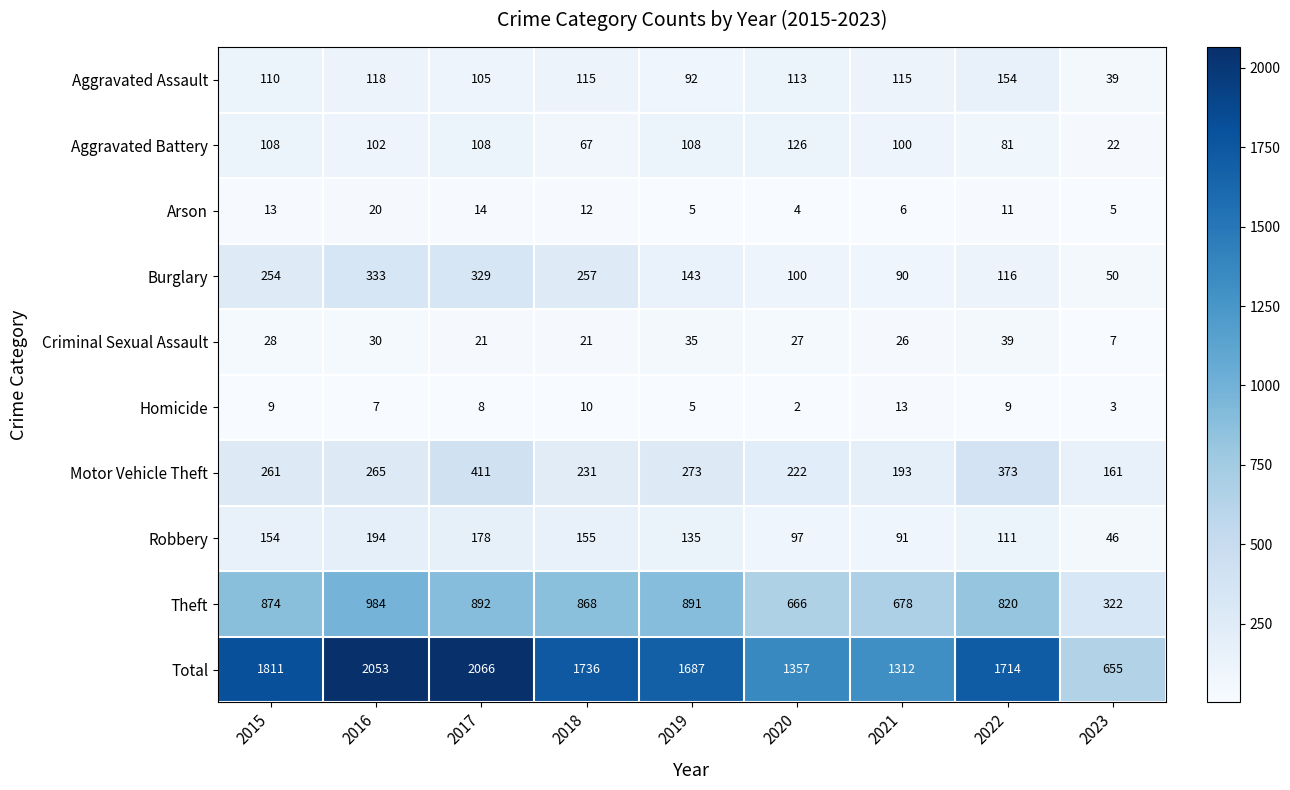

Count the number of data series in this chart.

10